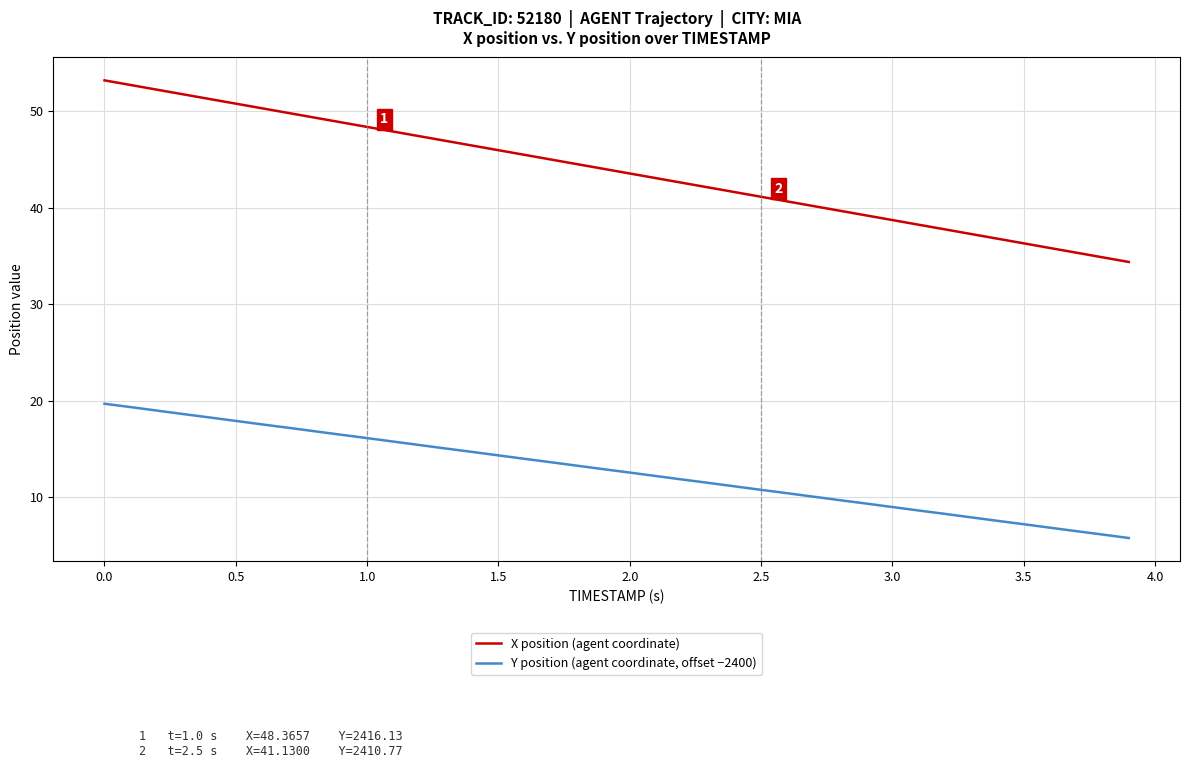

Which series has the largest total across all categories?

X position (agent coordinate)